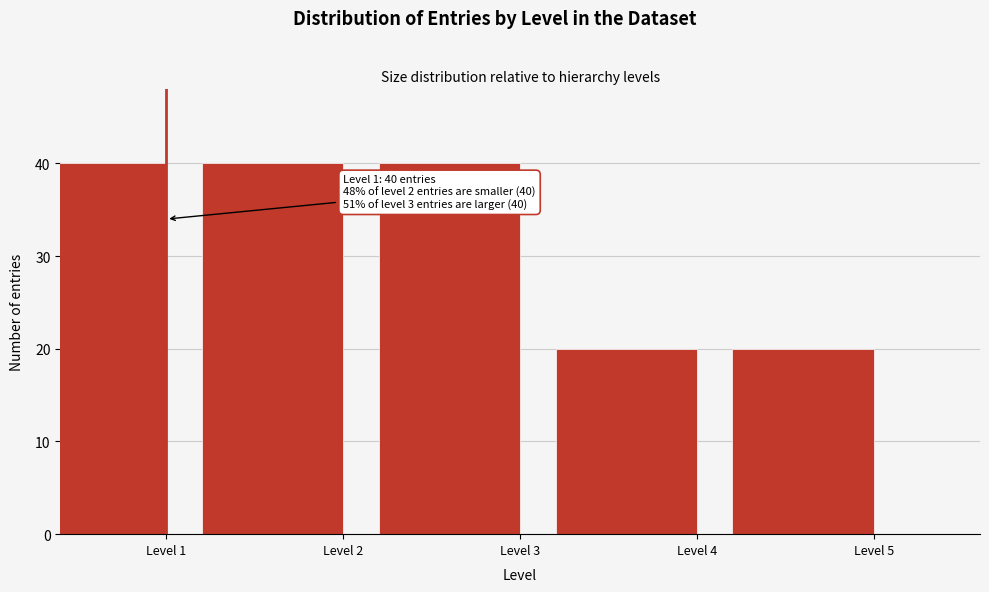

Reading right to left, transcribe all the data shown in this chart.

Level 5=20	Level 4=20	Level 3=40	Level 2=40	Level 1=40